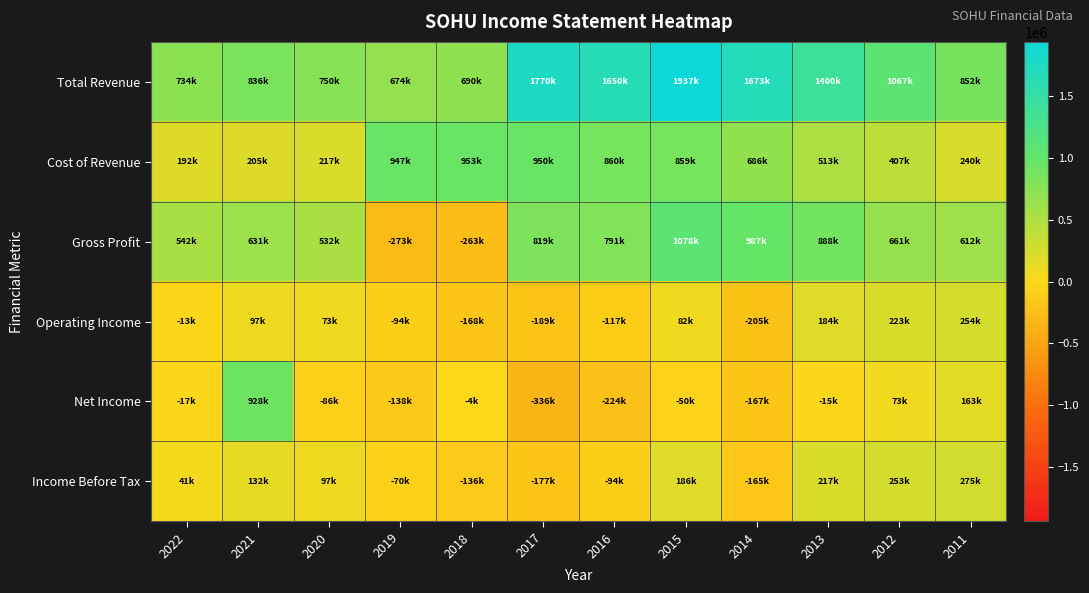

What is the total value across all series at 2017?

2837200